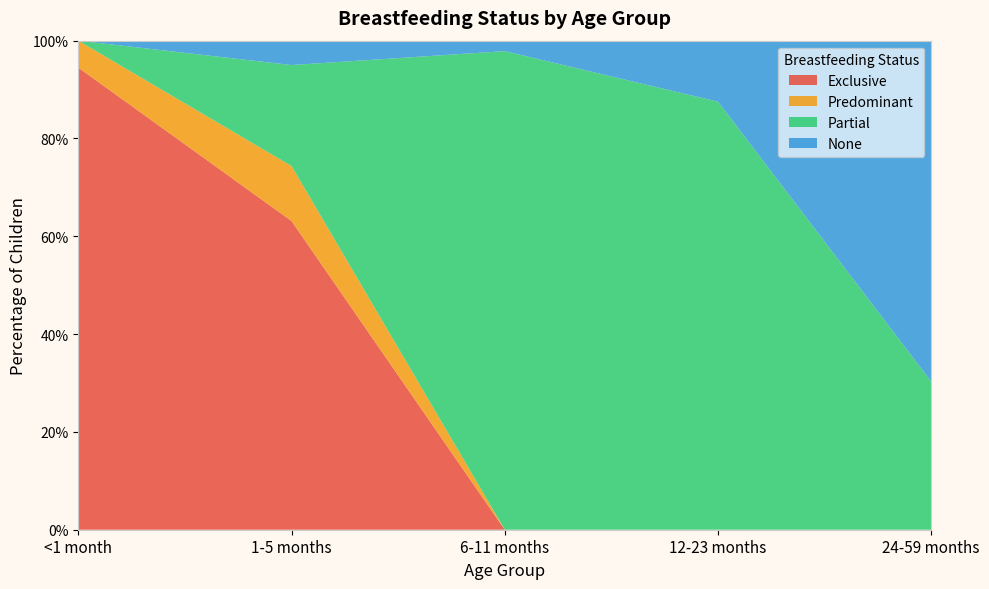

Reading right to left, list all the values displayed in this chart.

Exclusive: 24-59 months=0.0	12-23 months=0.0	6-11 months=0.0	1-5 months=0.6	<1 month=0.9
Predominant: 24-59 months=0.0	12-23 months=0.0	6-11 months=0.0	1-5 months=0.1	<1 month=0.1
Partial: 24-59 months=0.3	12-23 months=0.9	6-11 months=1.0	1-5 months=0.2	<1 month=0.0
None: 24-59 months=0.7	12-23 months=0.1	6-11 months=0.0	1-5 months=0.0	<1 month=0.0